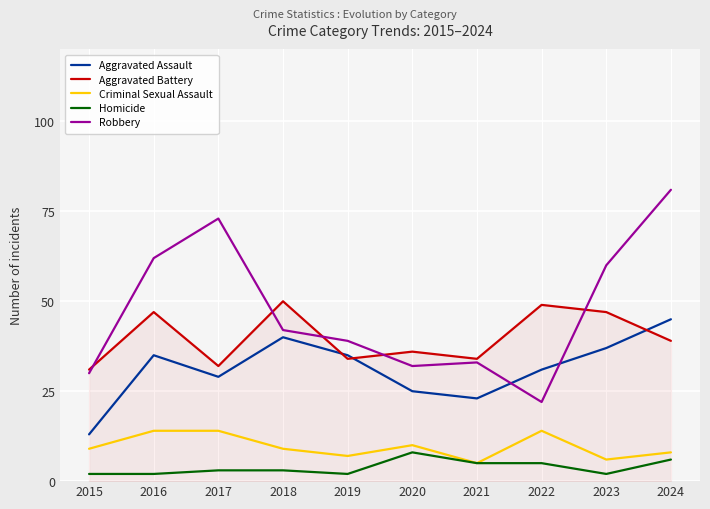

Which series has the largest total across all categories?

Robbery